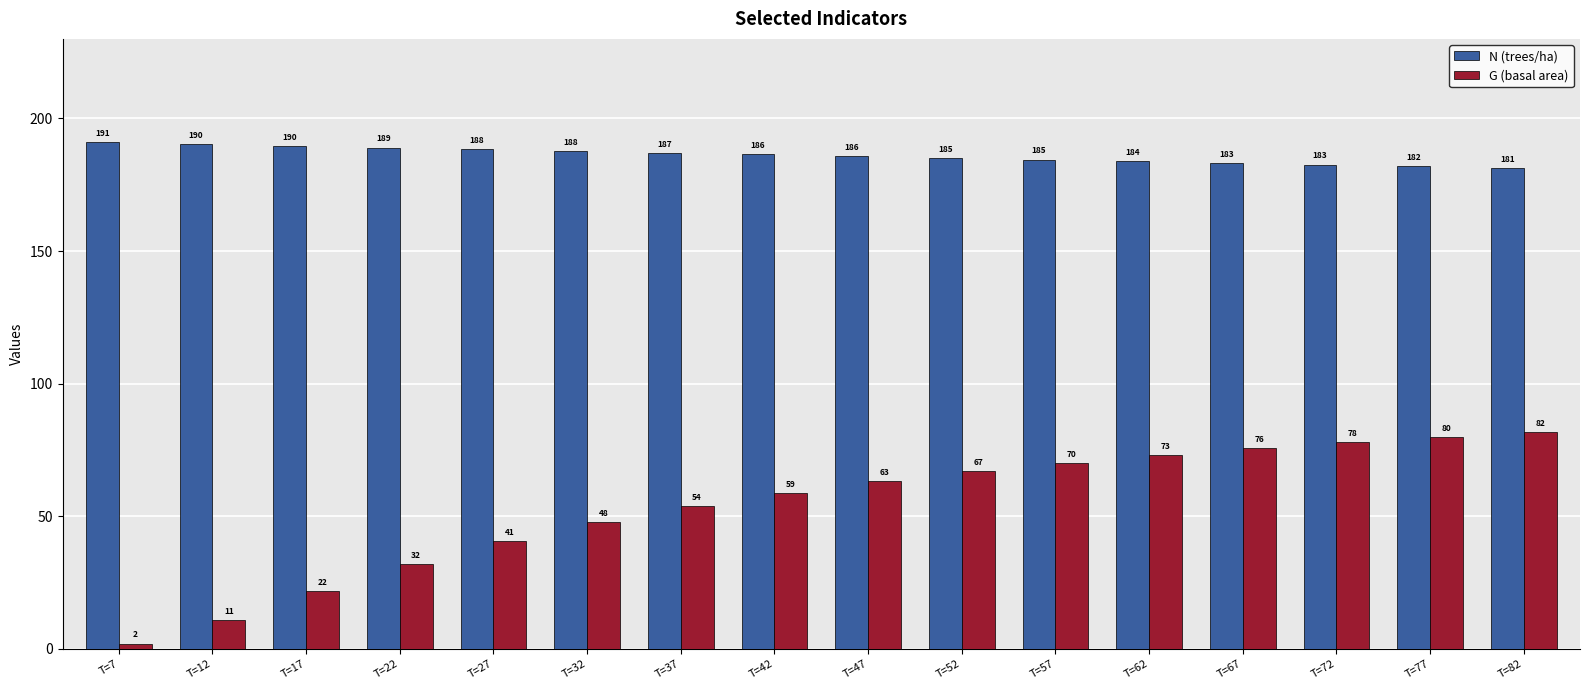

Is the value of G (basal area) at T=62 greater than the value of N (trees/ha) at T=47?

No